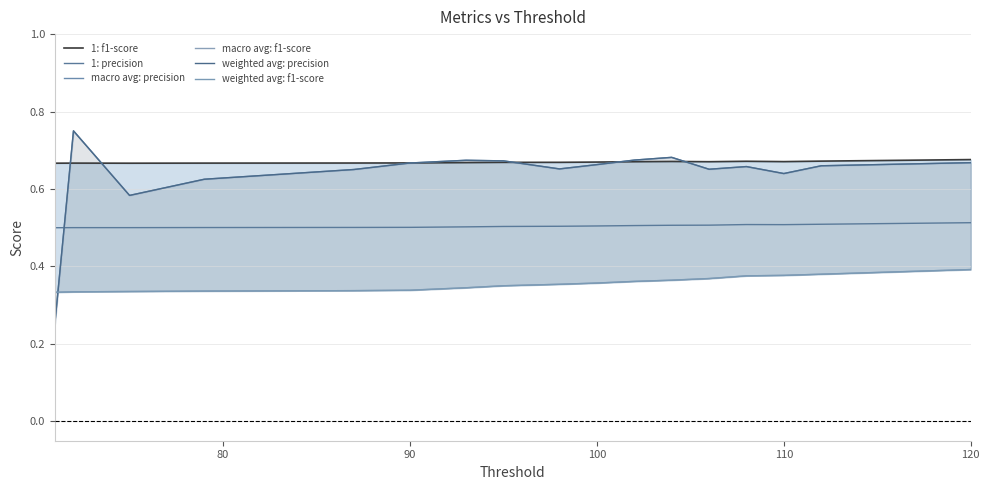

The value of 1: precision at 120 is 0.7. True or false?

False